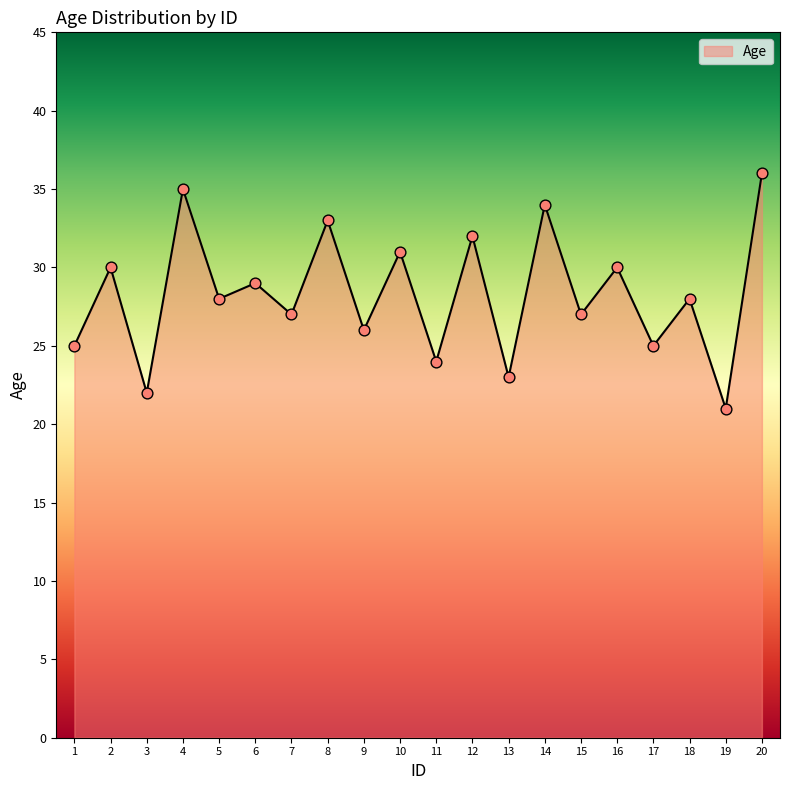

Which has a higher value, 6 or 15?

6